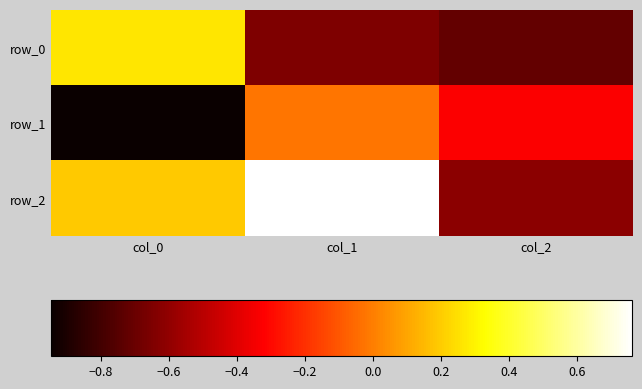

Reading left to right, transcribe all the data shown in this chart.

row_0: 0.3	-0.6	-0.7
row_1: -0.9	-0.0	-0.3
row_2: 0.2	0.8	-0.6